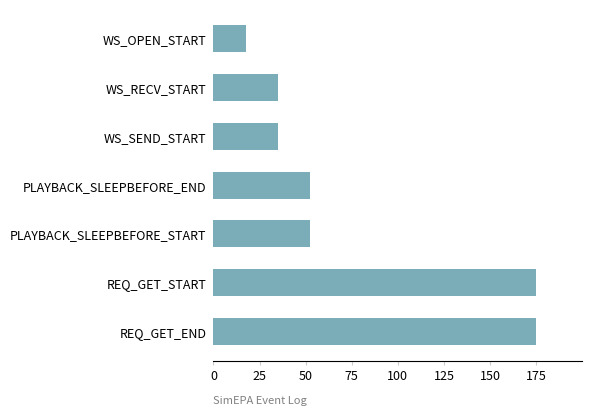

Which category has the lowest value across all series?

WS_OPEN_START